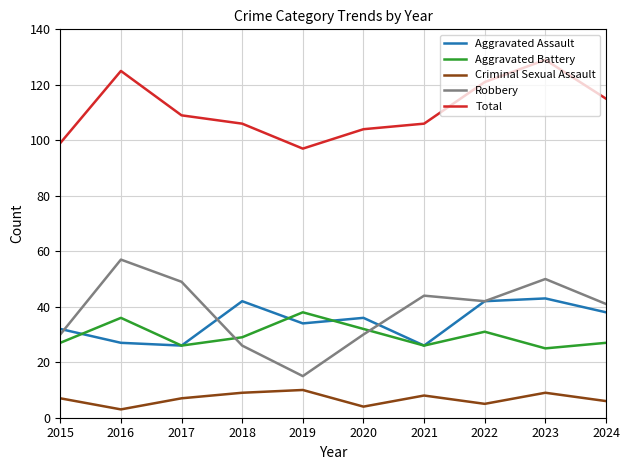

Which category has the highest value in the Robbery series?

2016